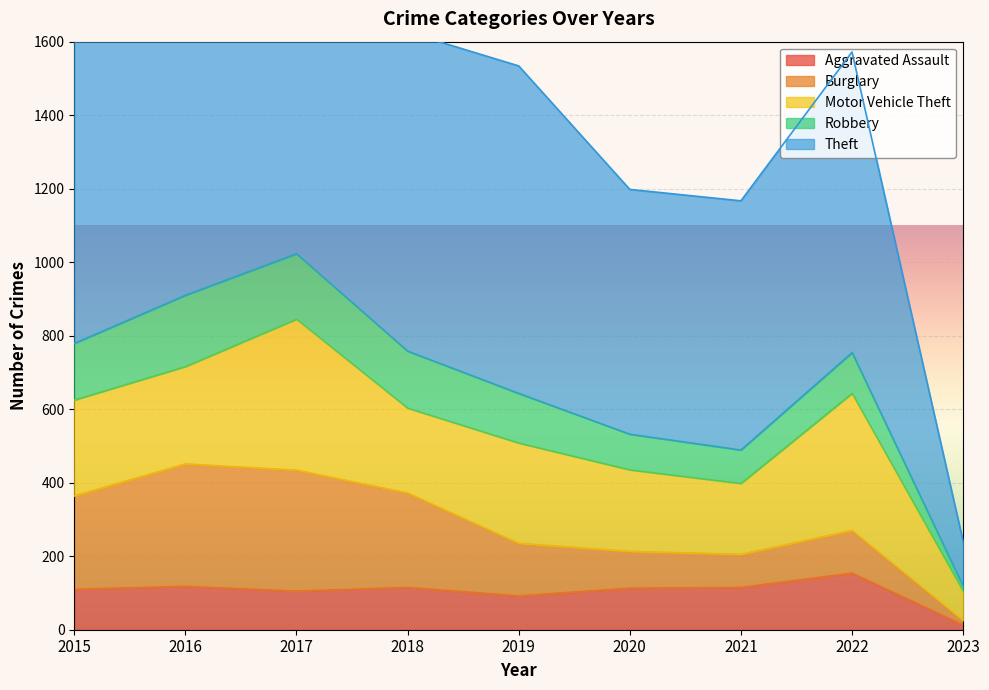

Reading left to right, transcribe all the data shown in this chart.

Aggravated Assault: 2015=110	2016=118	2017=105	2018=115	2019=92	2020=113	2021=115	2022=154	2023=13
Burglary: 2015=254	2016=333	2017=329	2018=257	2019=143	2020=100	2021=90	2022=116	2023=12
Motor Vehicle Theft: 2015=261	2016=265	2017=411	2018=231	2019=273	2020=222	2021=193	2022=373	2023=79
Robbery: 2015=154	2016=194	2017=178	2018=155	2019=135	2020=97	2021=91	2022=111	2023=14
Theft: 2015=874	2016=984	2017=892	2018=868	2019=891	2020=666	2021=678	2022=818	2023=122